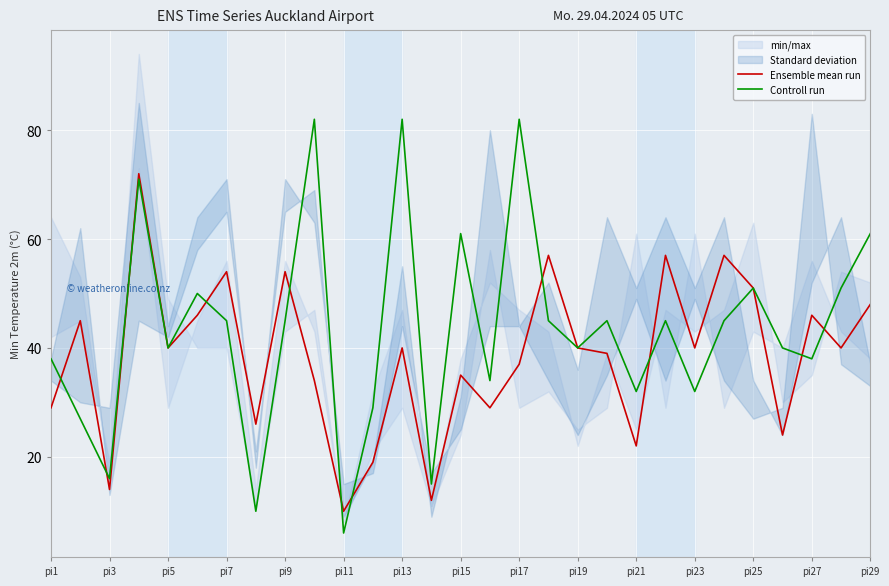

What is the minimum value shown in the chart?

6